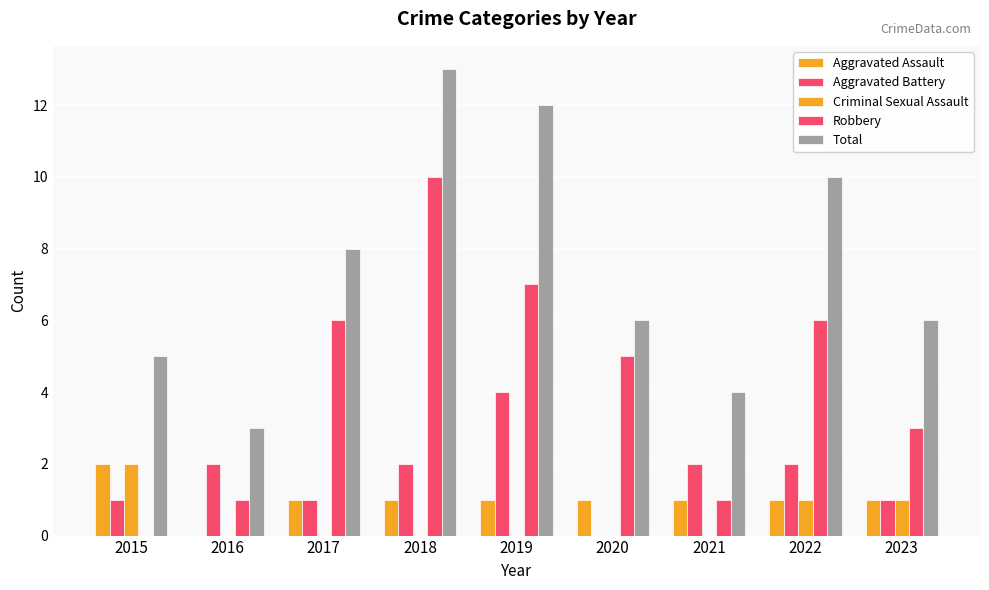

What is the sum of all Total values?

67